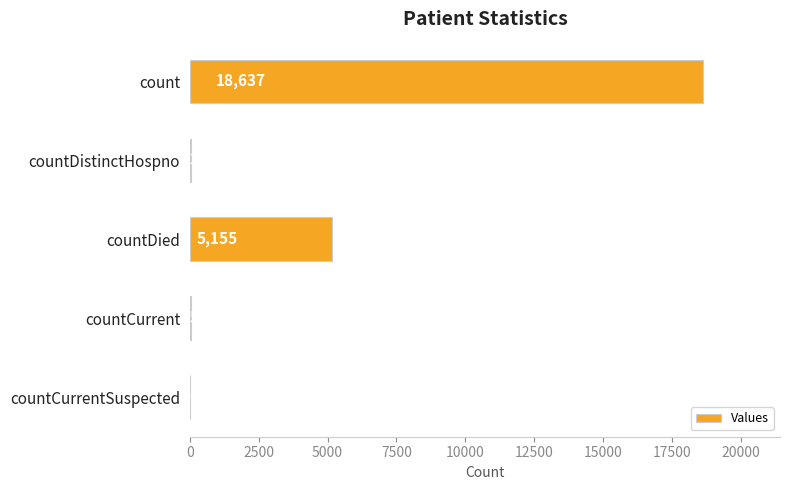

At which label is the value closest to 9318?

countDied